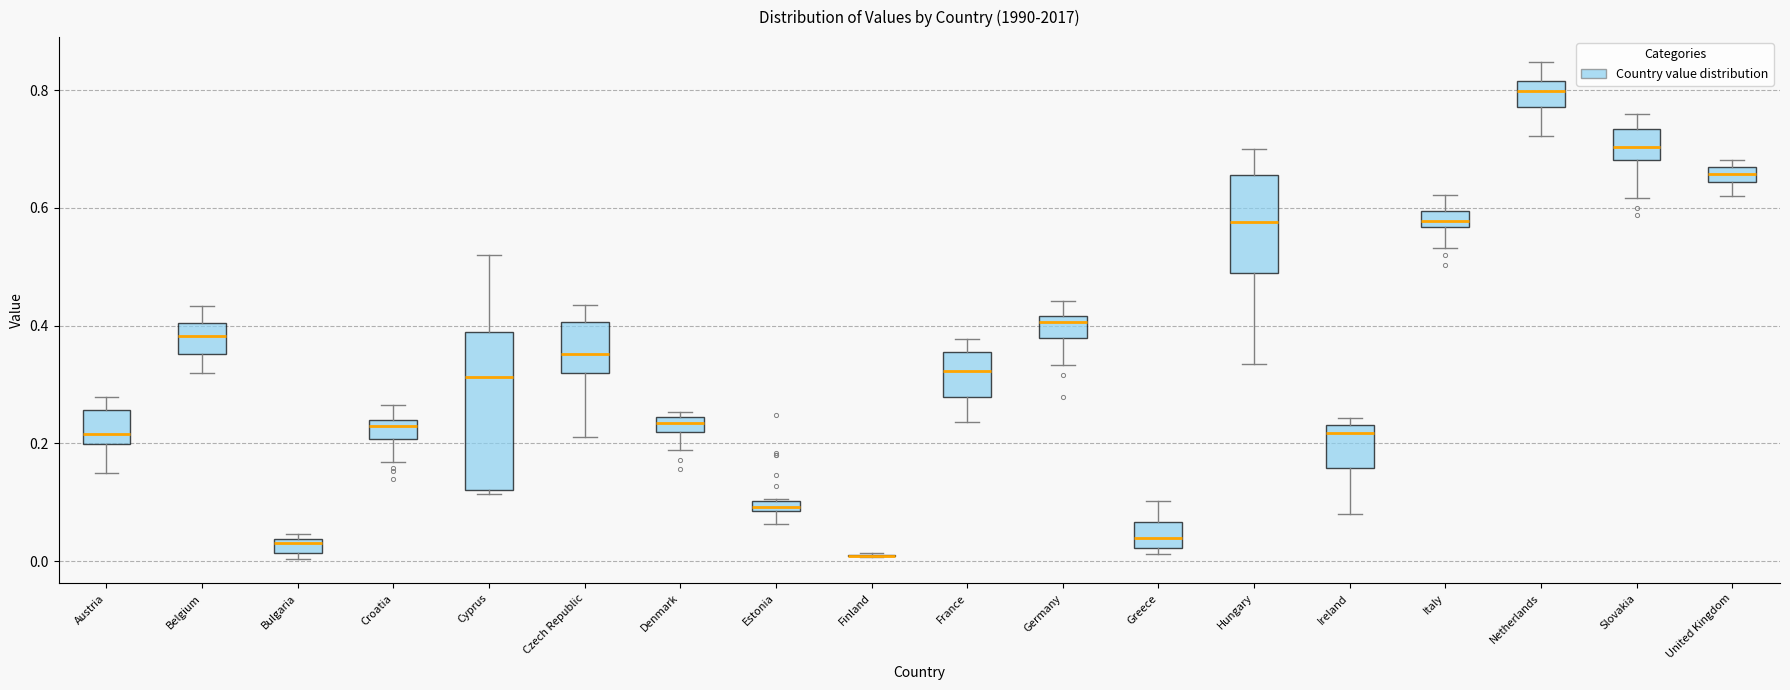

Where does the lower whisker of the box for Denmark end on the y-axis? The values are not printed on the chart, so give them approximately, as read against the axis.

0.18